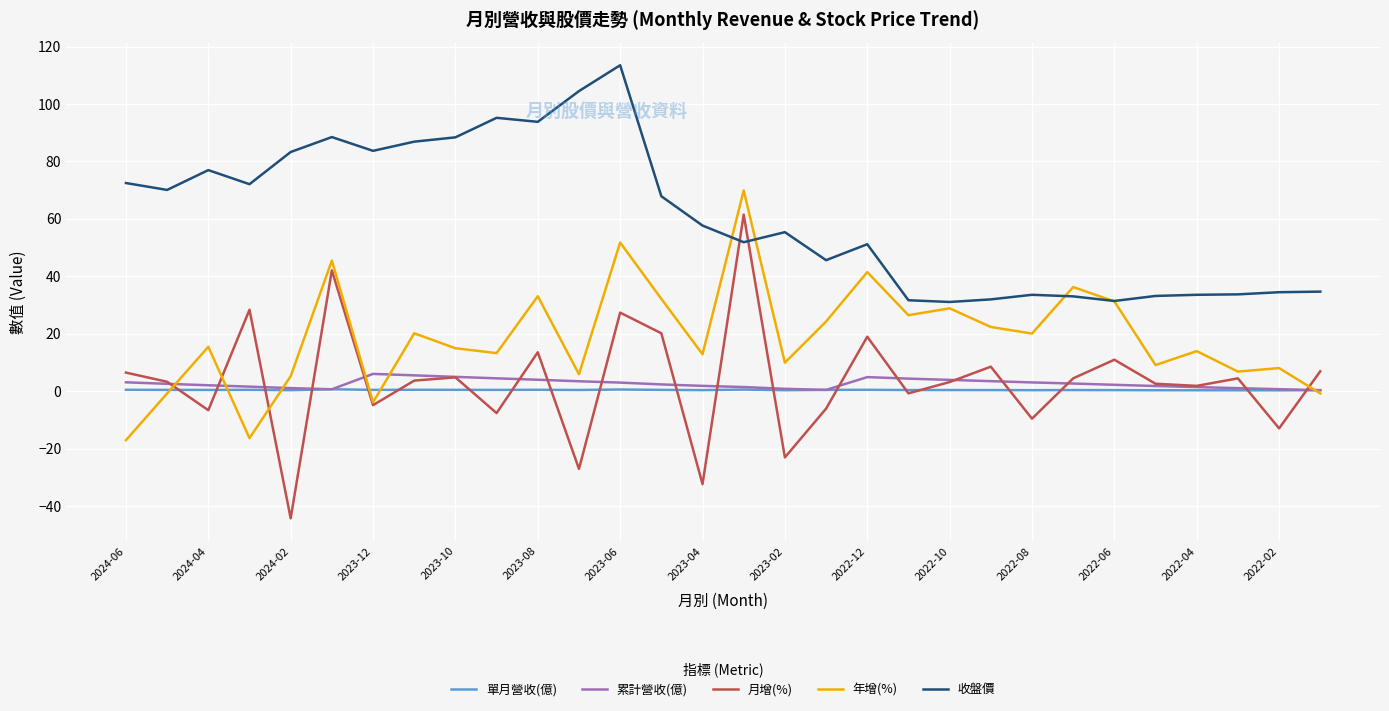

Which series has the largest total across all categories?

收盤價